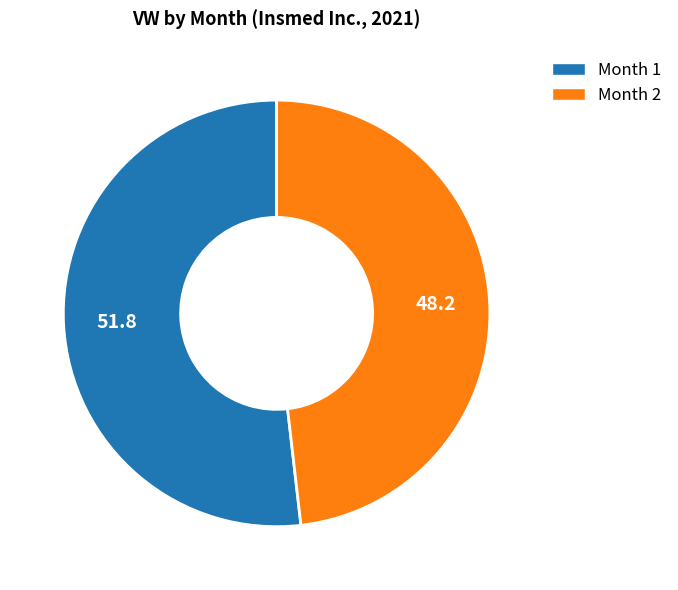

Is there a majority slice in this chart?

Yes